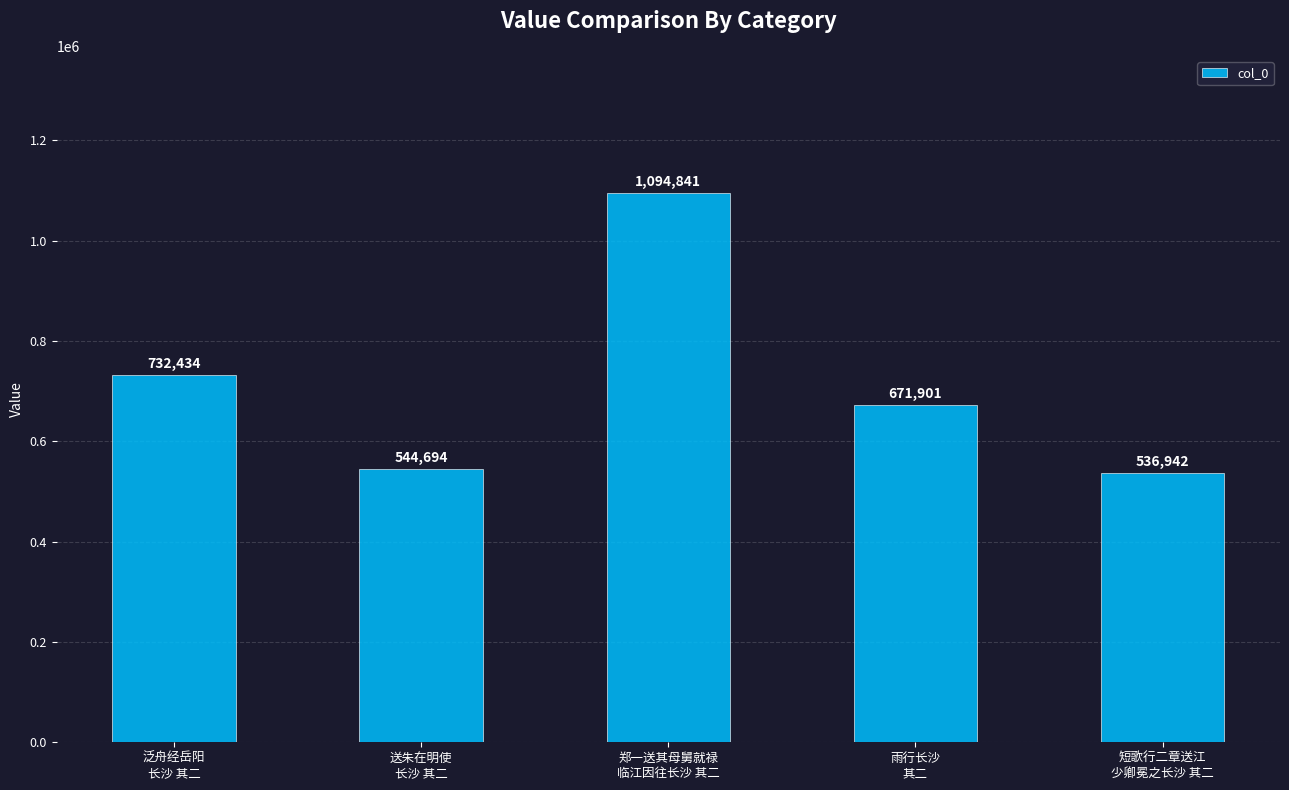

The value at 短歌行二章送江
少卿冕之长沙 其二 is 774554. True or false?

False